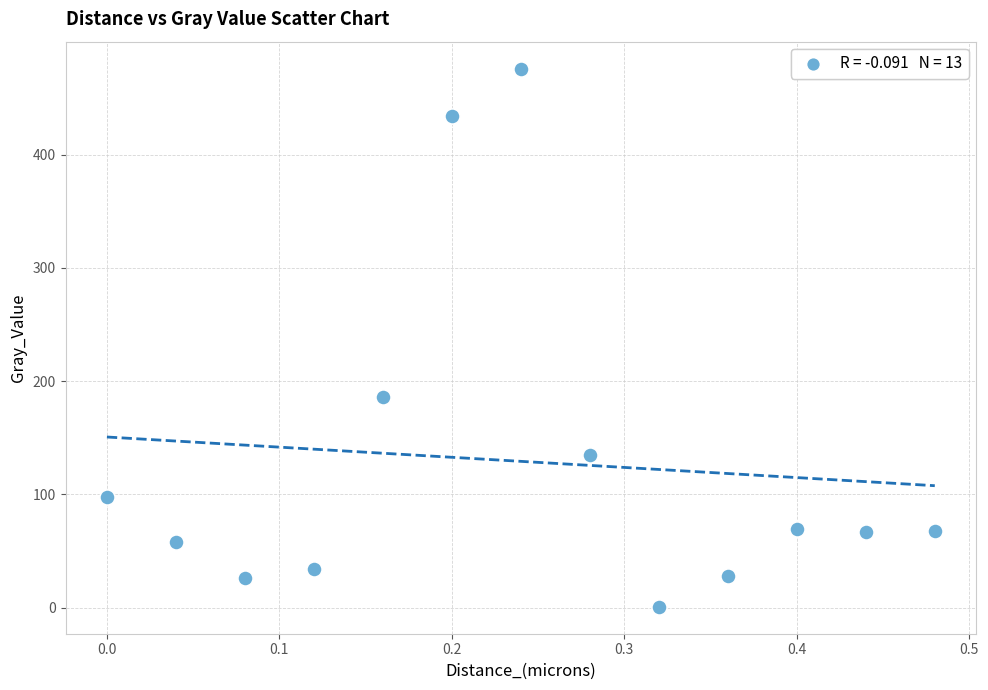

What is the range of X values (max minus min)?

0.5